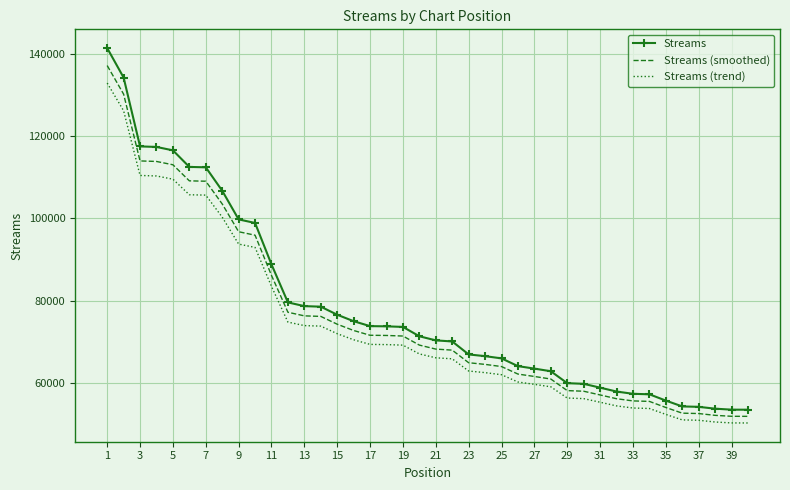

What is the smallest value displayed?

50390.6